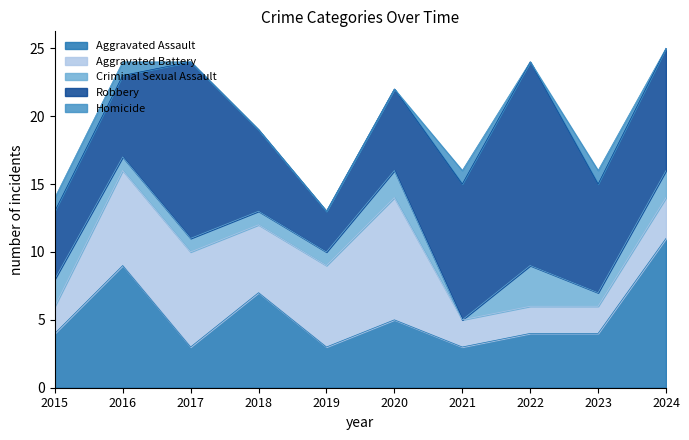

Between 2019 and 2018, which is larger?

2018